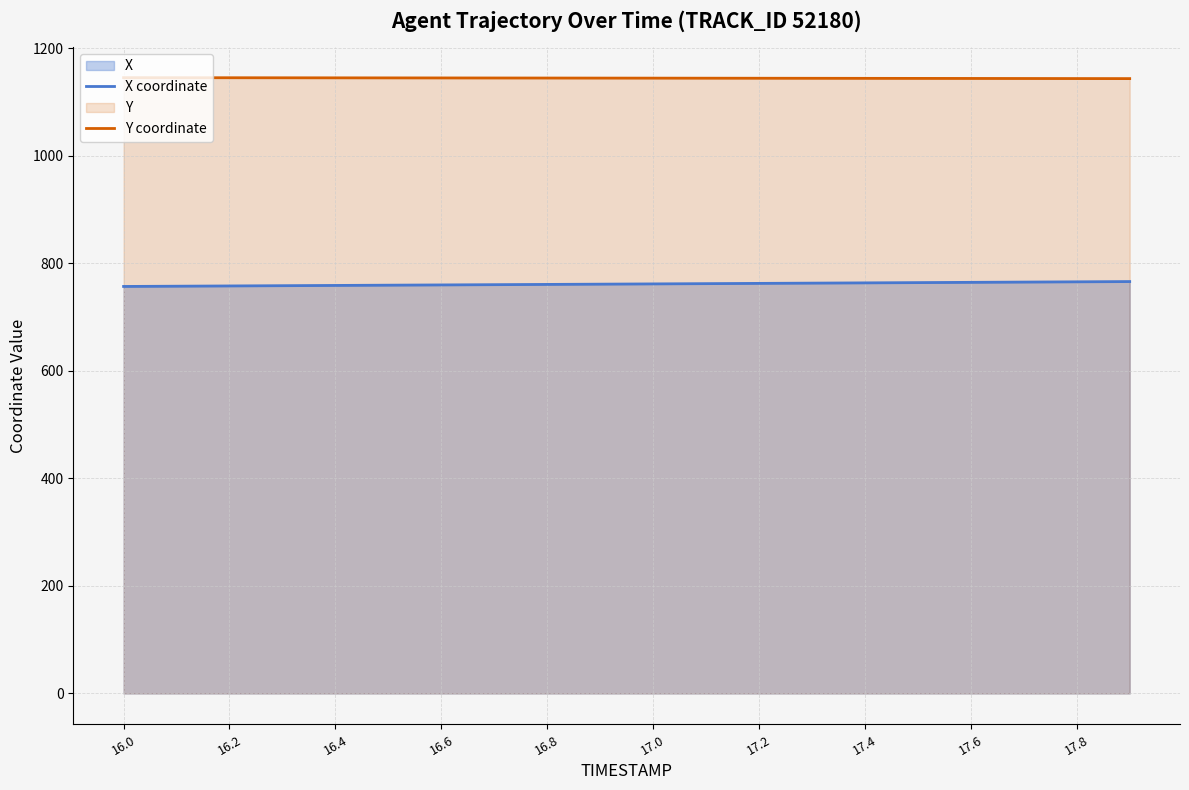

The value of Y coordinate at 16.6 is 1144.6. True or false?

True